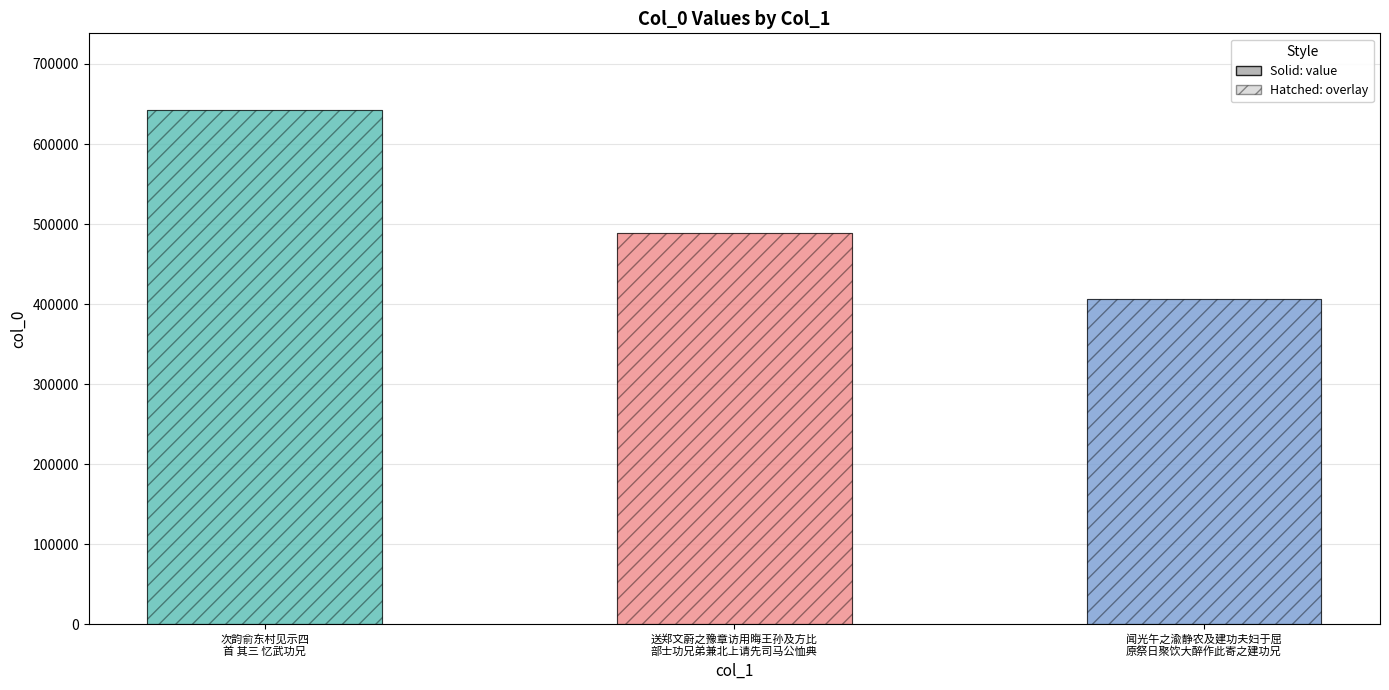

Reading left to right, what are all the values shown in this chart?

col_0: 次韵俞东村见示四
首 其三 忆武功兄=641999	送郑文蔚之豫章访用晦王孙及方比
部士功兄弟兼北上请先司马公恤典=488609	闻光午之渝静农及建功夫妇于屈
原祭日聚饮大醉作此寄之建功兄=406189
col_0 (hatched): 次韵俞东村见示四
首 其三 忆武功兄=641999	送郑文蔚之豫章访用晦王孙及方比
部士功兄弟兼北上请先司马公恤典=488609	闻光午之渝静农及建功夫妇于屈
原祭日聚饮大醉作此寄之建功兄=406189